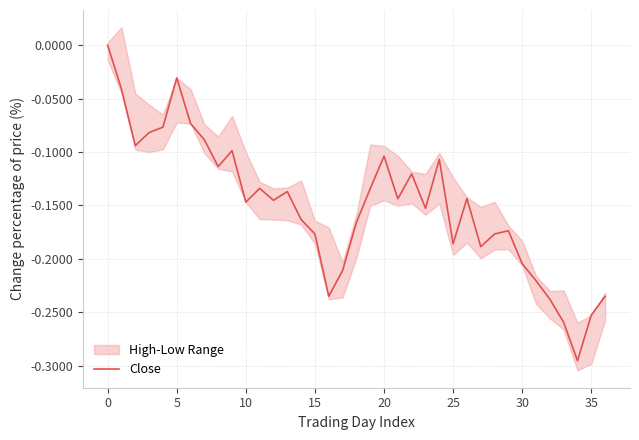

The Close series shows -0.3 at 25. True or false?

False